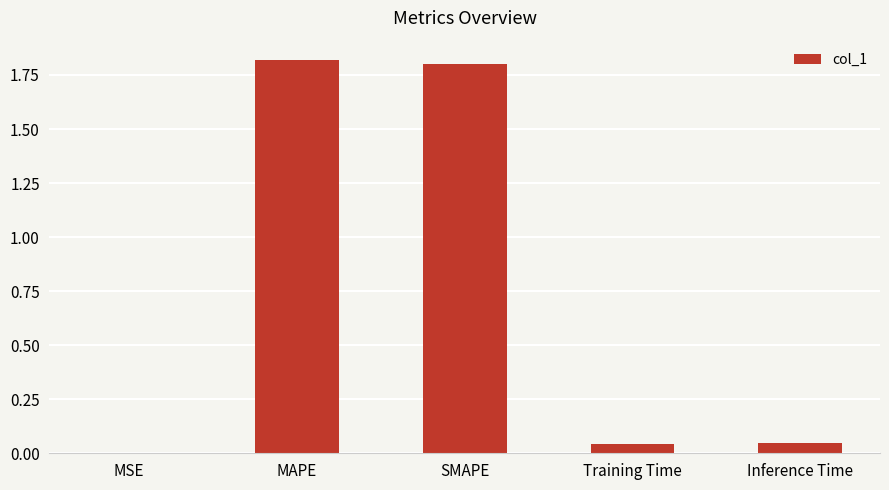

Between SMAPE and Inference Time, which is larger?

SMAPE